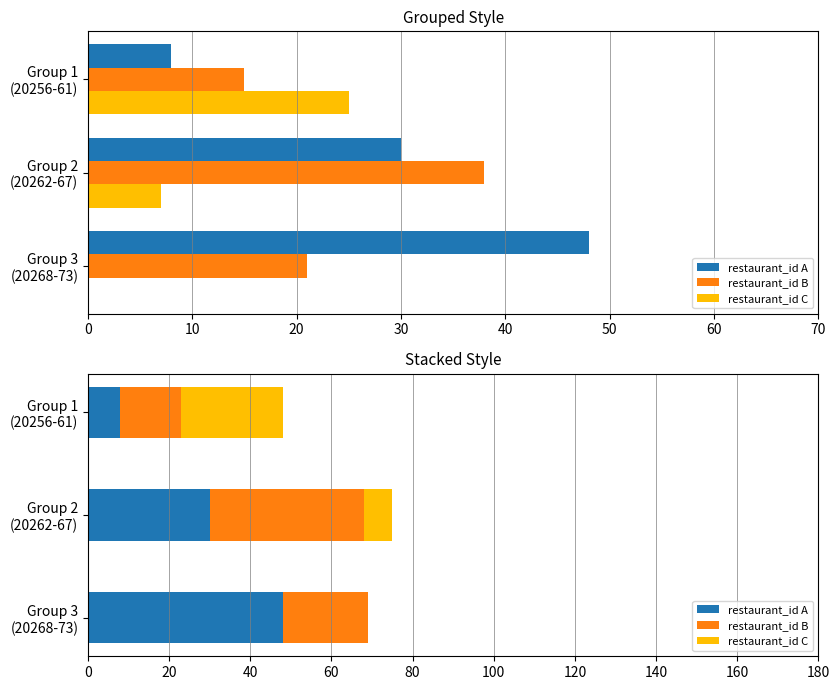

What is the spread (max minus min) of values at Group 1 (20256-61)?

17